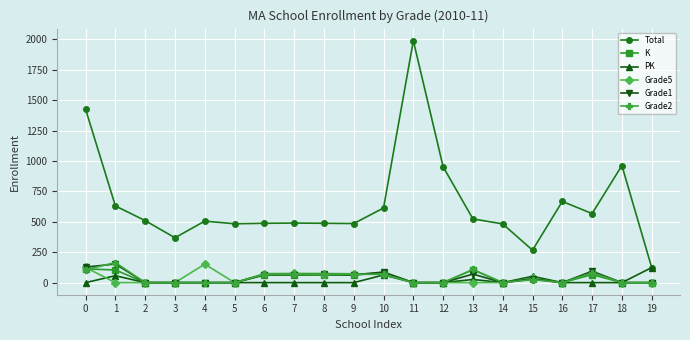

Count the PK values in the range 0 to 26.

16